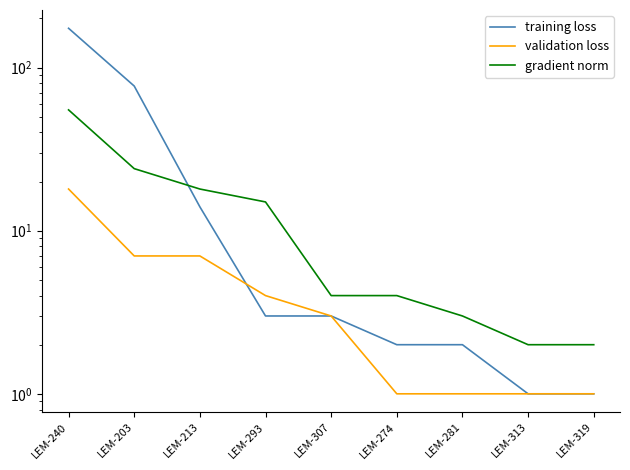

After their last crossing, which series has the higher values: validation loss or training loss?

validation loss